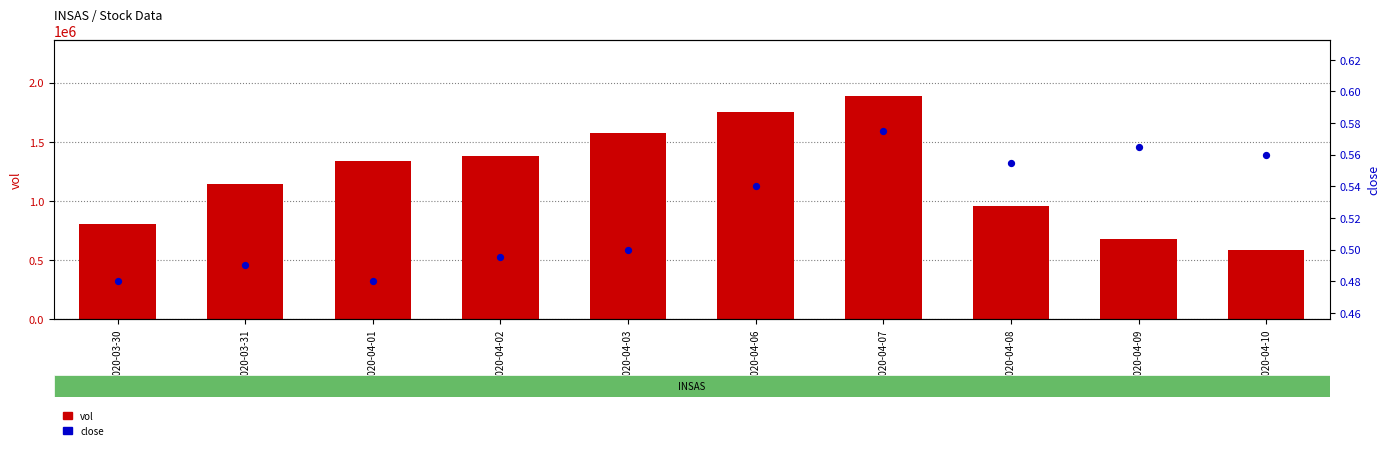

Is the value of vol at 2020-04-06 greater than the value of close at 2020-04-06?

Yes